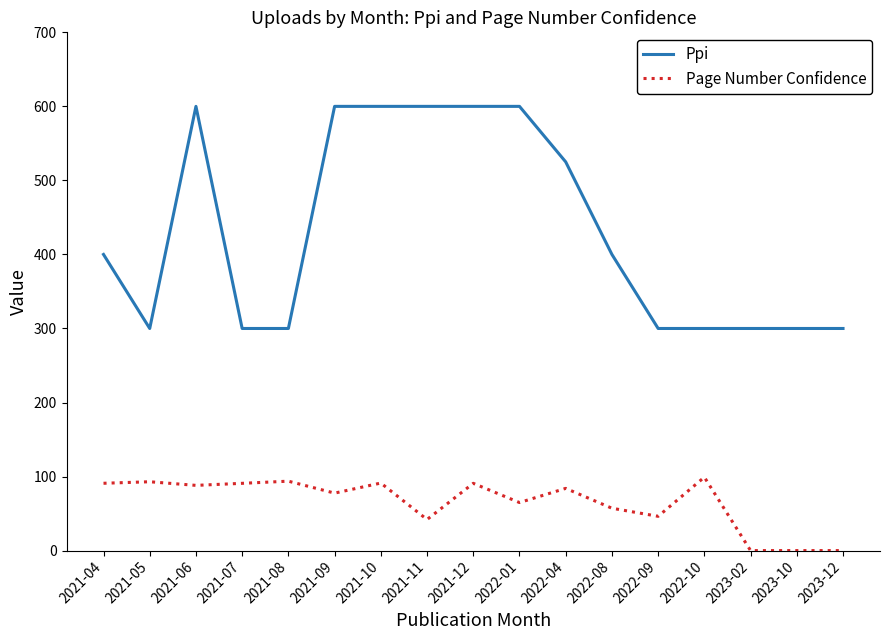

True or false: Ppi and Page Number Confidence cross at least once.

False